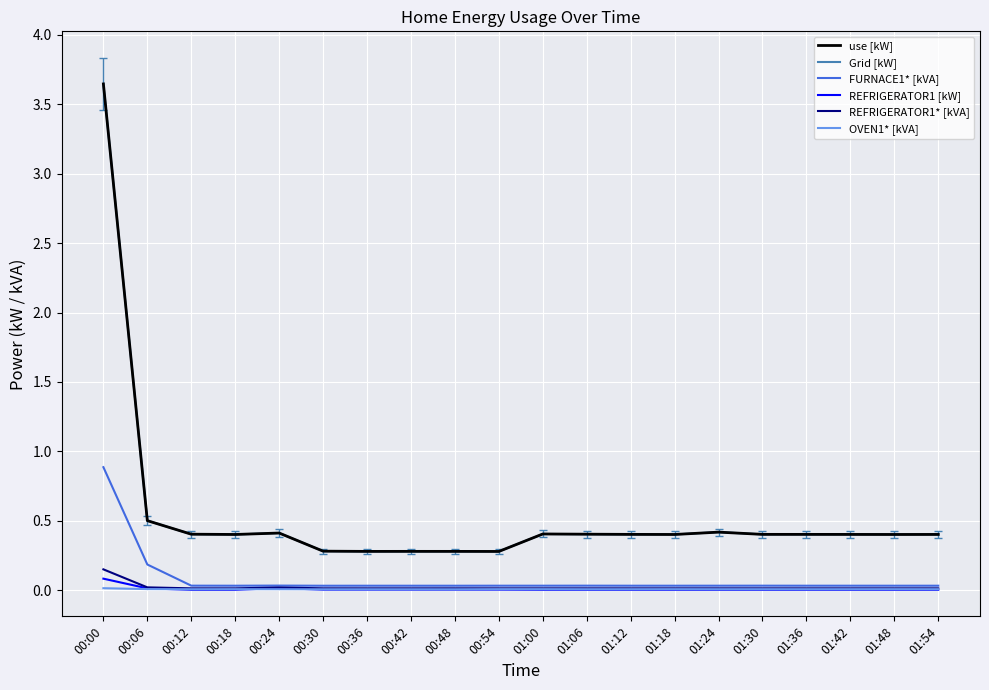

What is the total value across all series at 01:00?

0.9